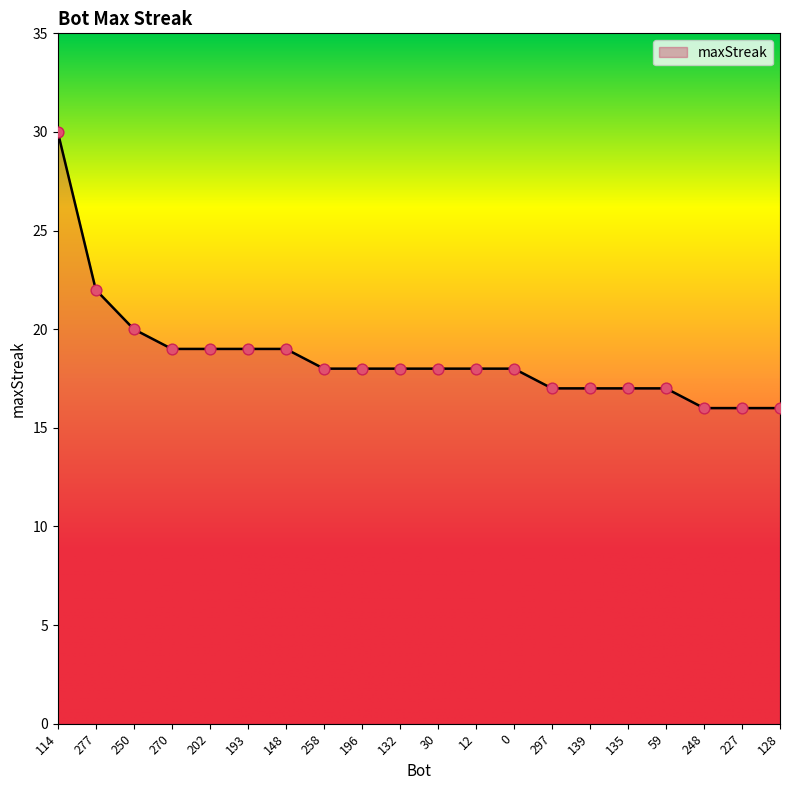

What is the ratio of the value at 0 to the value at 202?

0.9